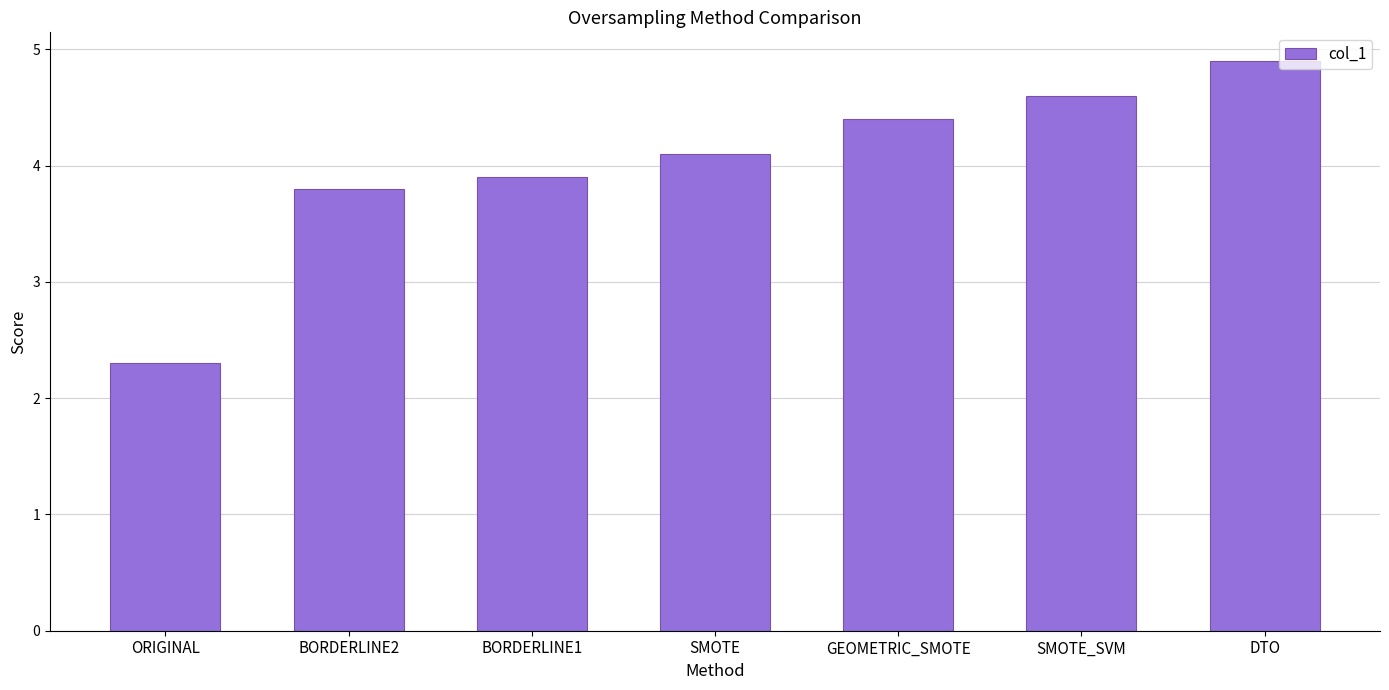

Reading left to right, extract all data points from this chart.

2.3	3.8	3.9	4.1	4.4	4.6	4.9